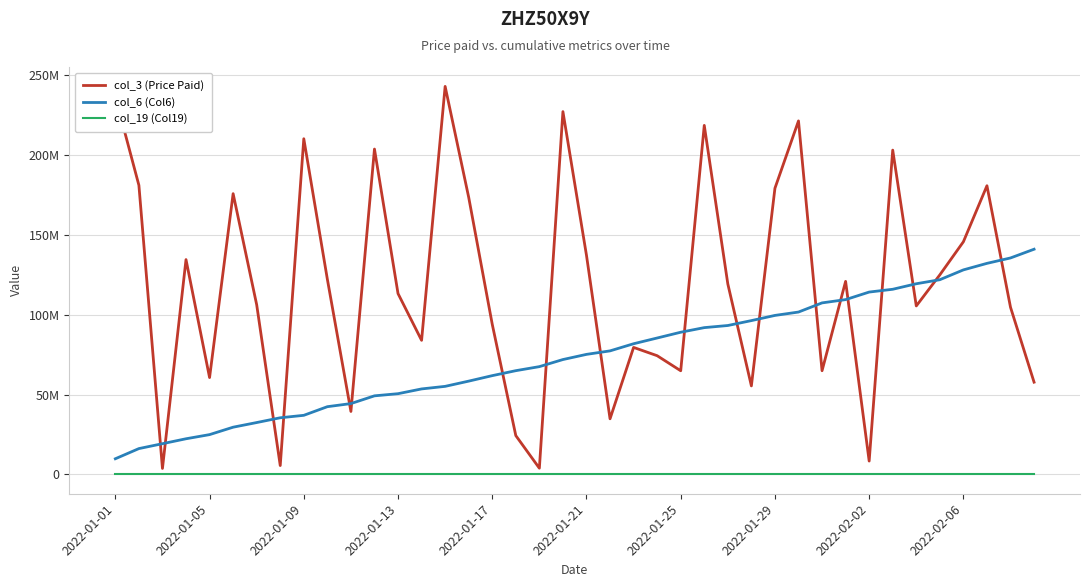

What are all the series names shown in the legend?

col_3 (Price Paid), col_6 (Col6), col_19 (Col19)